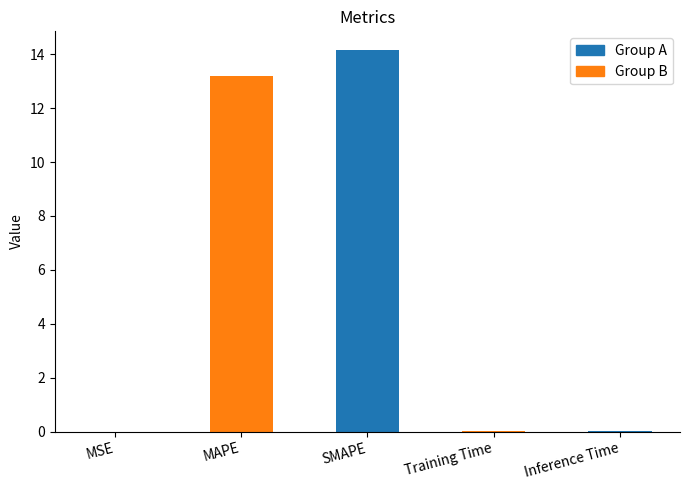

What is the sum of all values?

27.4